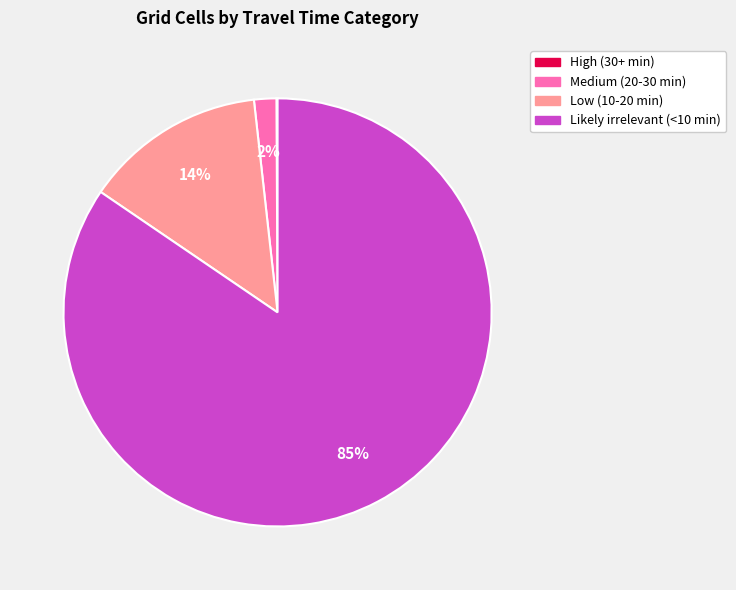

To the nearest percent, what portion does Medium (20-30 min) represent?

2%